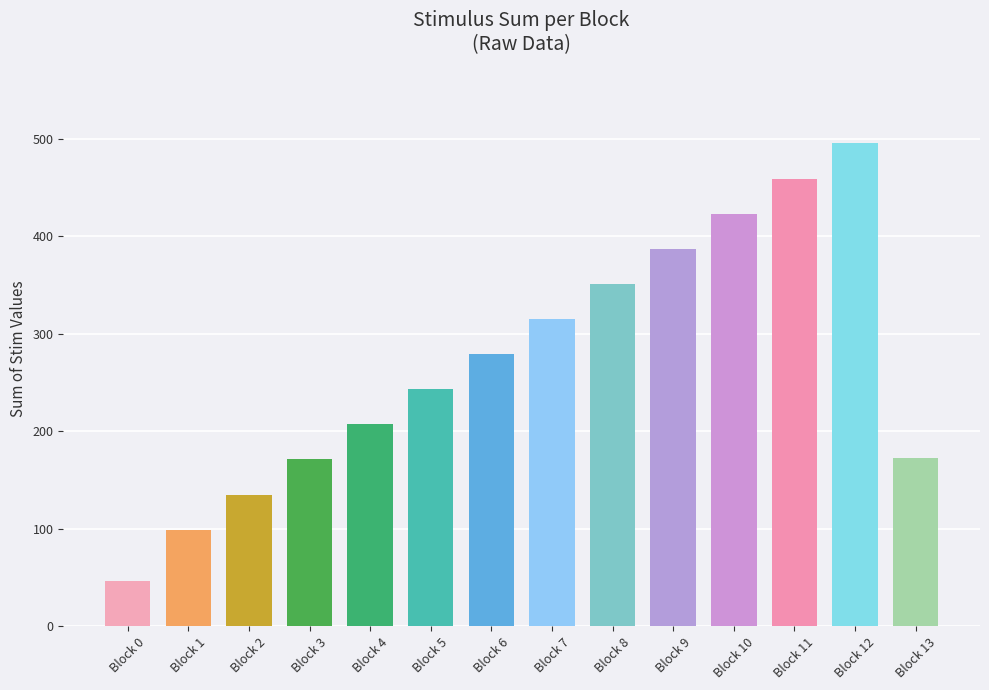

What value does the data have at Block 9, to the nearest 50?

400